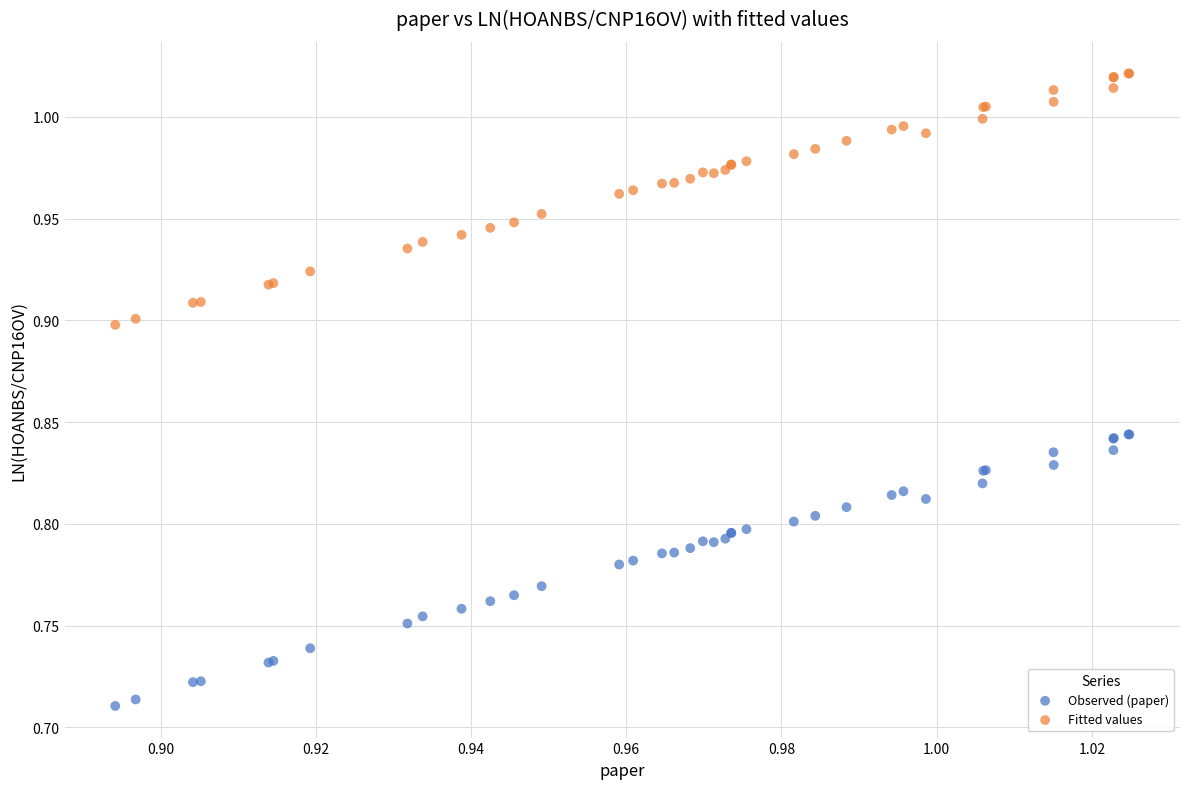

Which series contains the highest Y value?

Fitted values